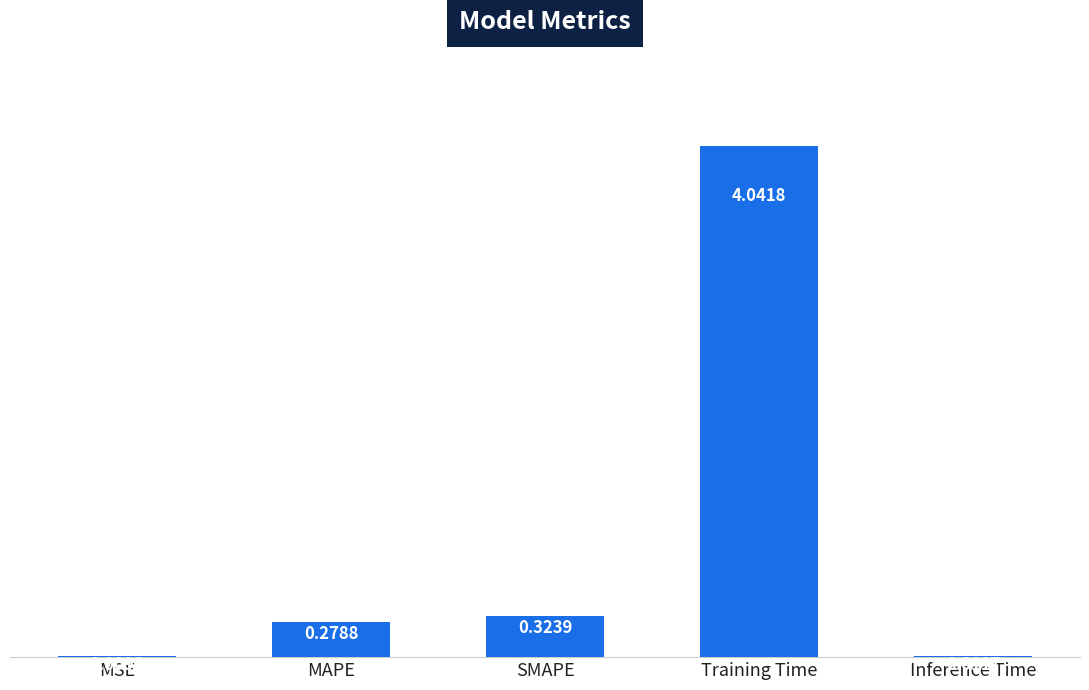

What is the sum of all values?

4.7